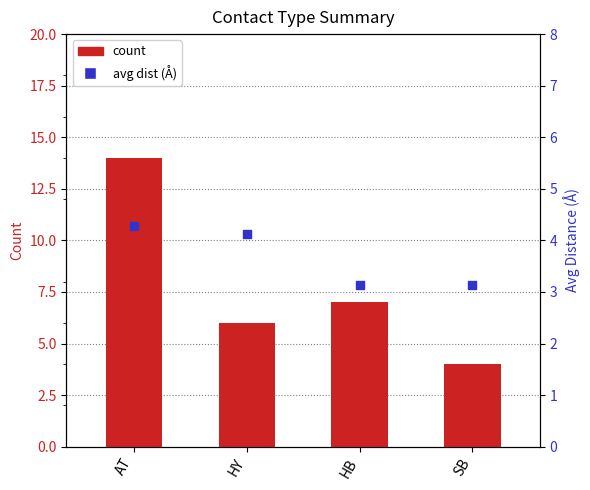

At which category is the sum across all series the highest?

AT